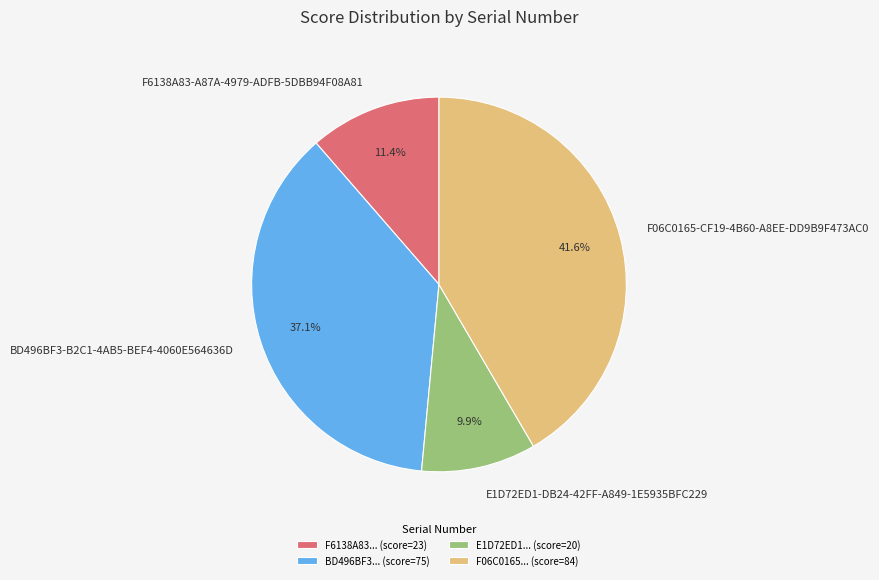

To the nearest percent, what is the average slice percentage?

25%